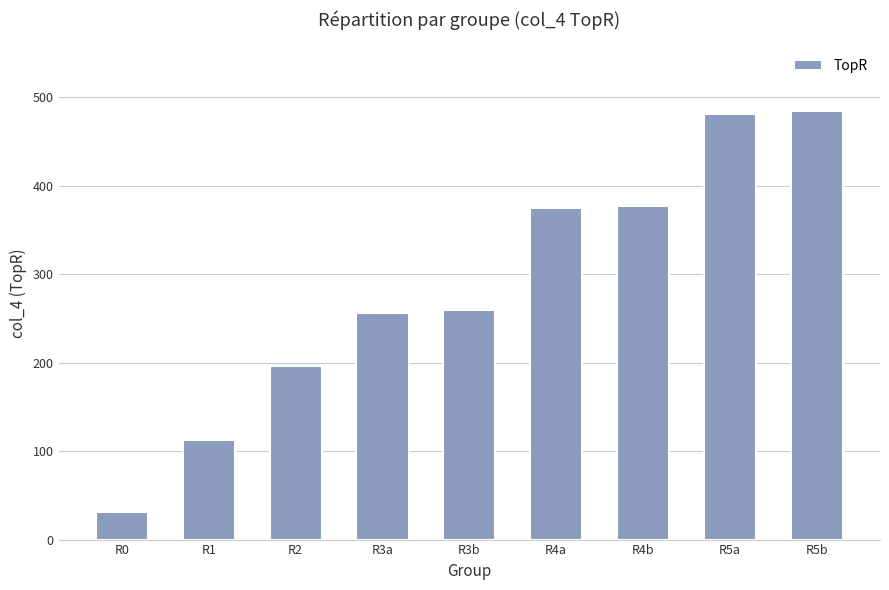

At which label does the data first exceed 259?

R3b